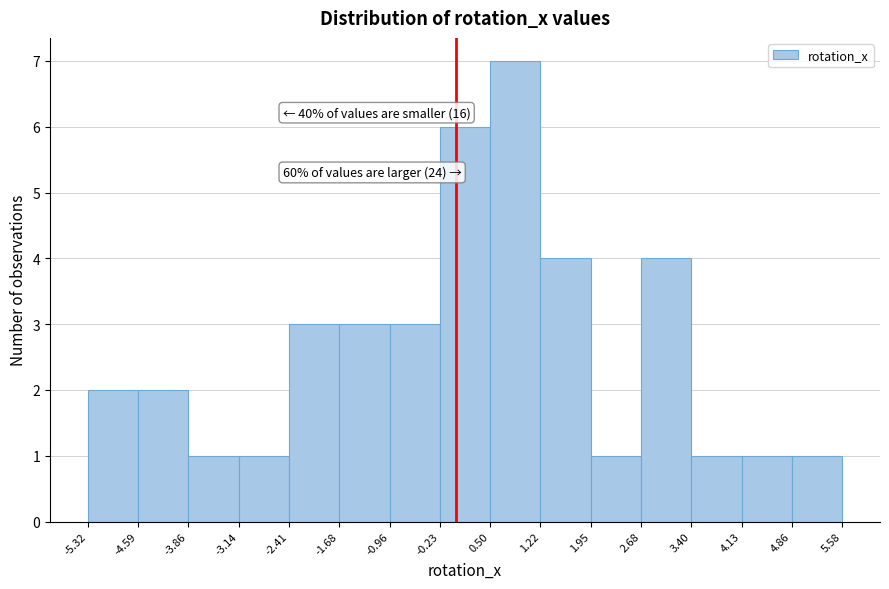

Which range on the x-axis has the tallest bar?

0.50 to 1.22